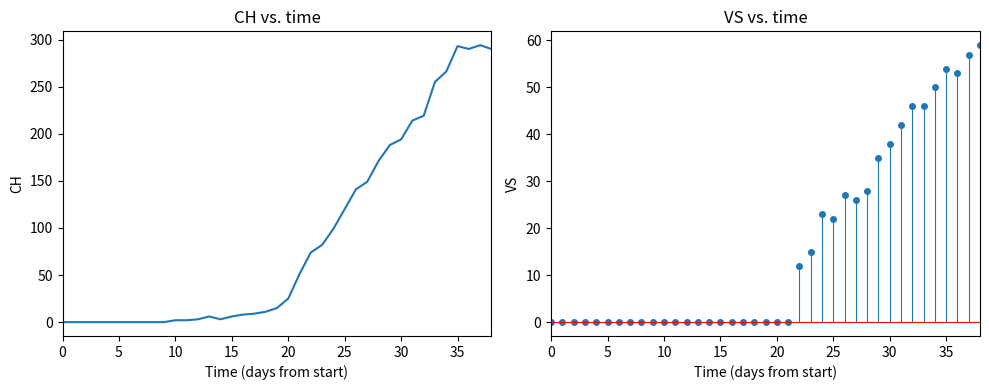

Approximately how many times larger is the value at 20 compared to 13?

4.2